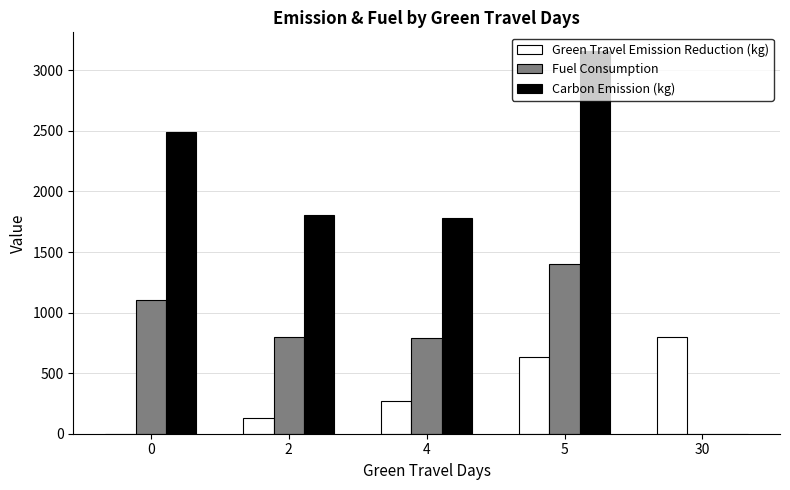

The Green Travel Emission Reduction (kg) series shows 847.2 at 5. True or false?

False